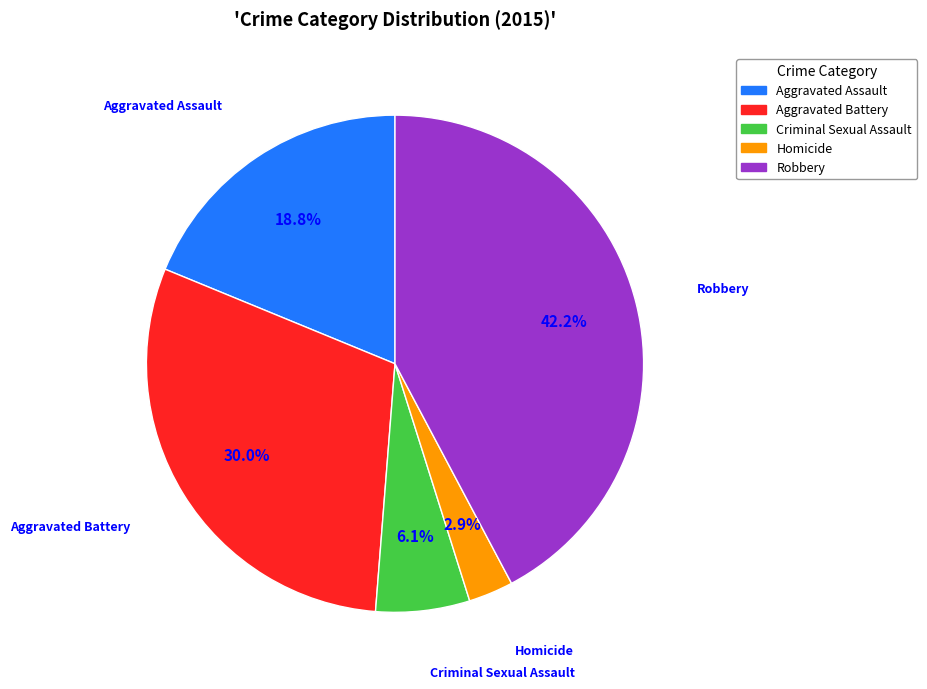

To the nearest percent, what is the combined percentage of Aggravated Assault and Robbery?

61%